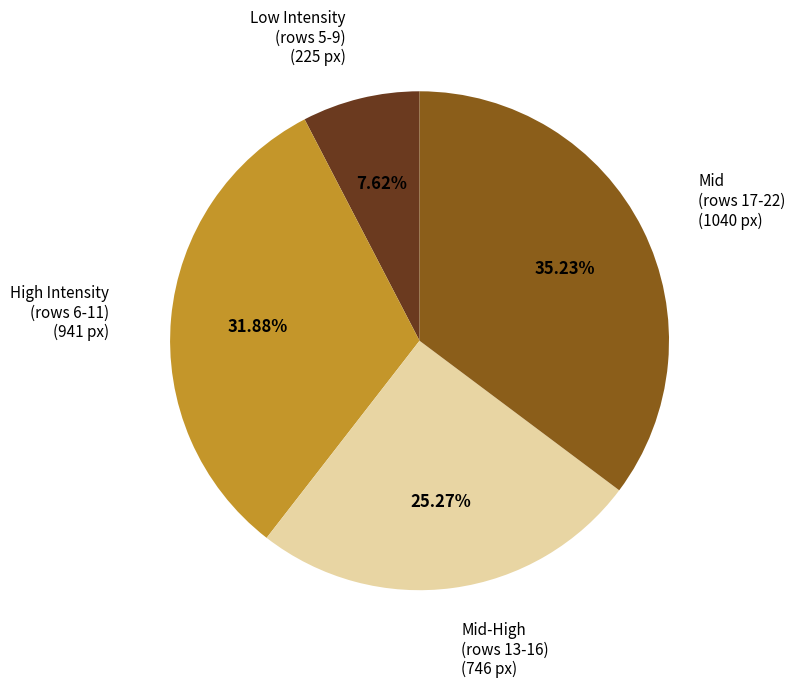

Is there a majority slice in this chart?

No